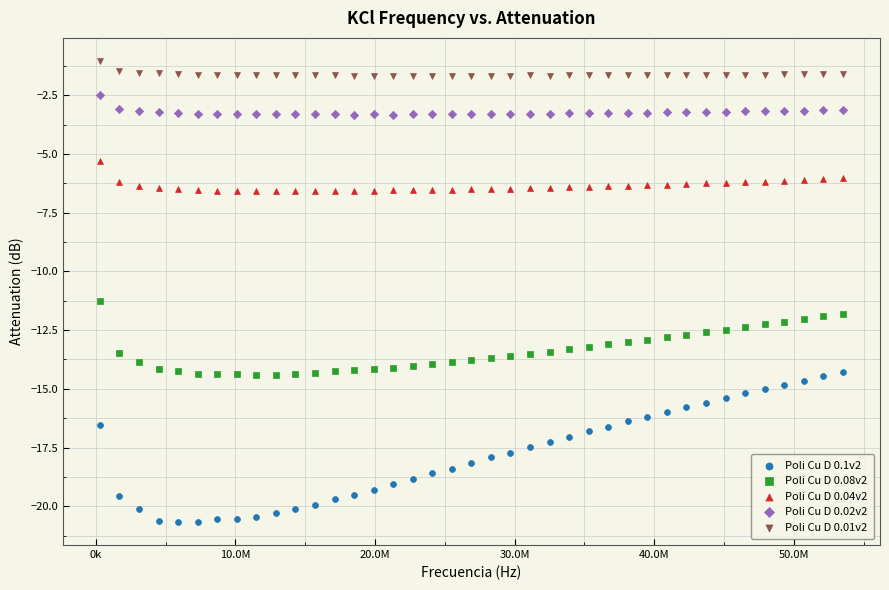

Which series contains the lowest Y value?

Poli Cu D 0.1v2